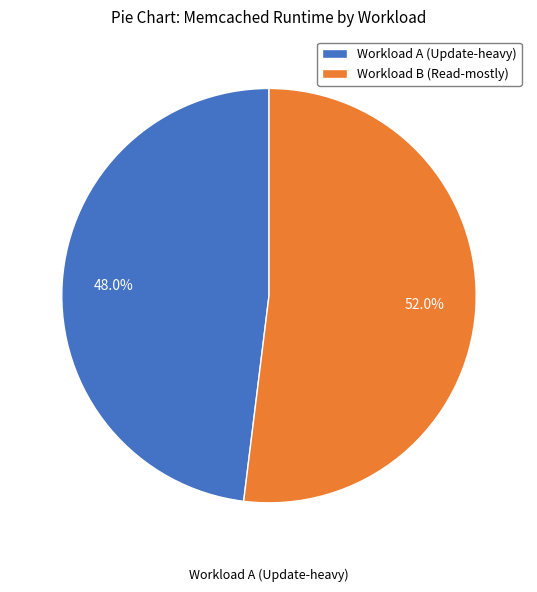

Combined, do Workload A (Update-heavy) and Workload B (Read-mostly) account for over 50%?

Yes